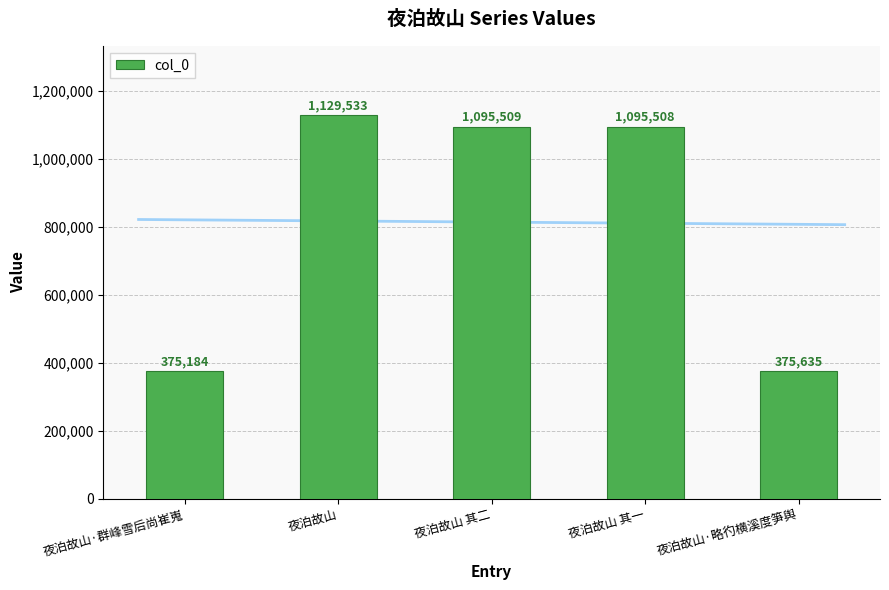

What is the difference between the second highest and second lowest values?

719874